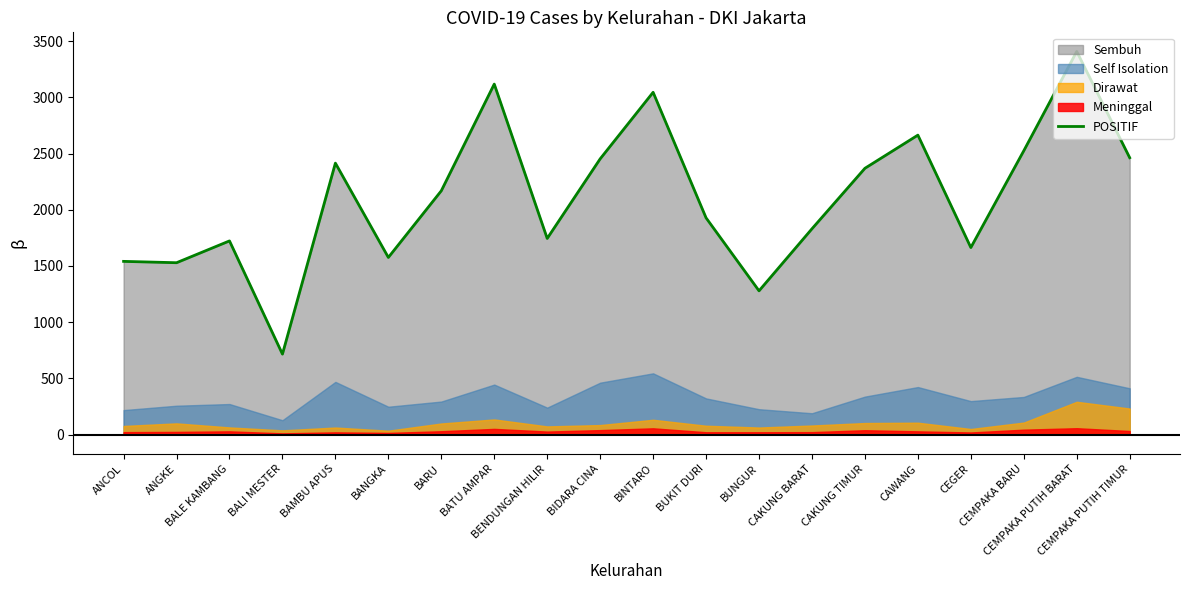

What is the smallest value displayed?

716